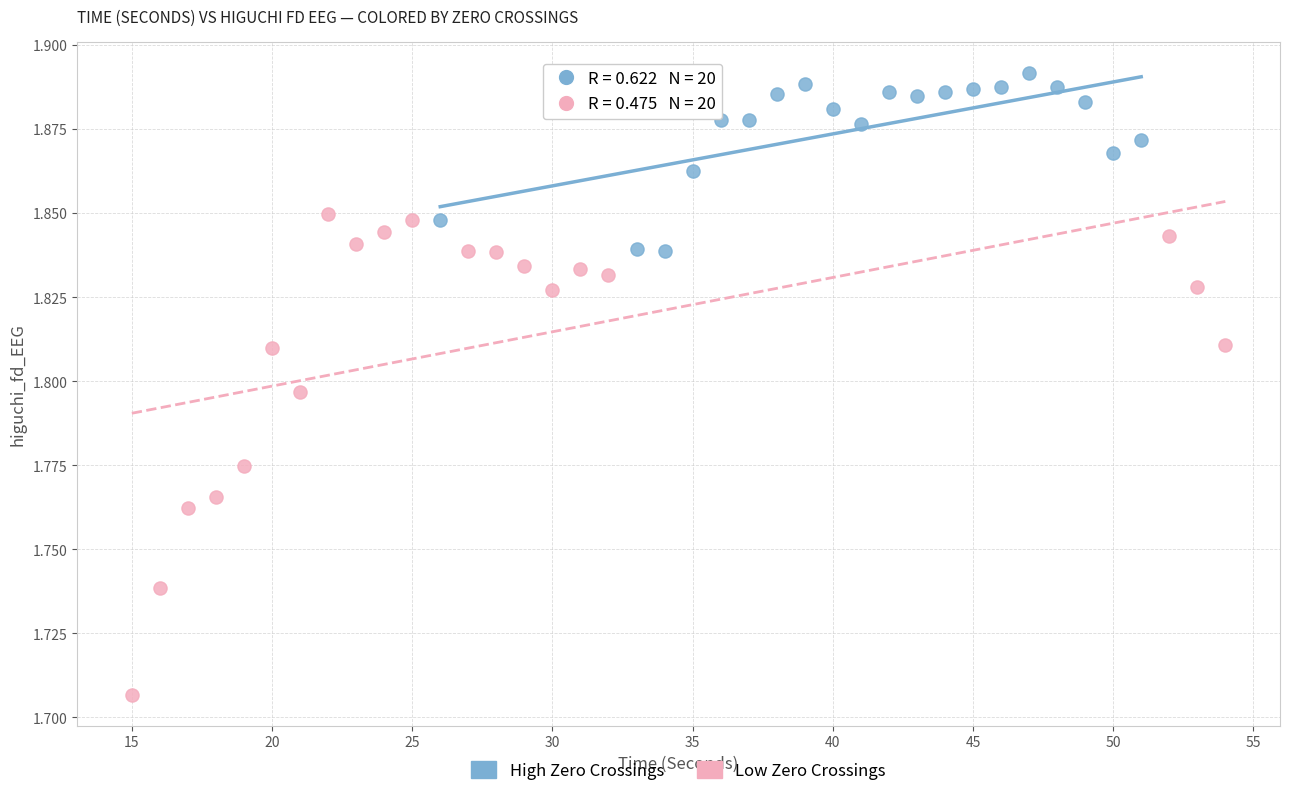

Which series contains the lowest Y value?

Low Zero Crossings